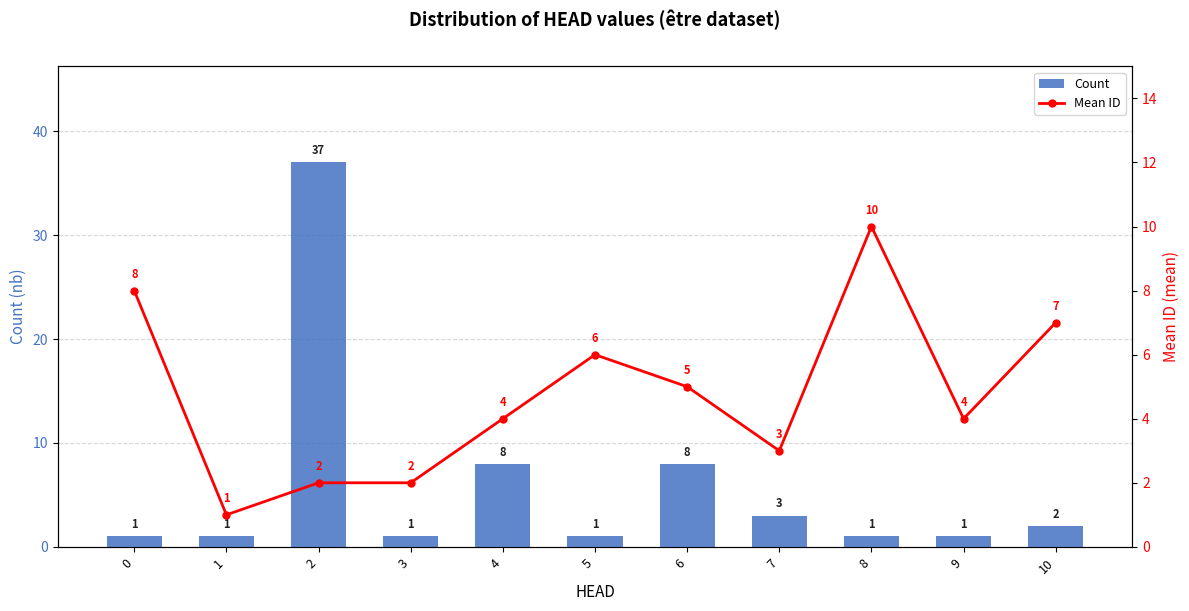

Rank the categories by Count value from highest to lowest.

2, 4, 6, 7, 10, 0, 1, 3, 5, 8, 9